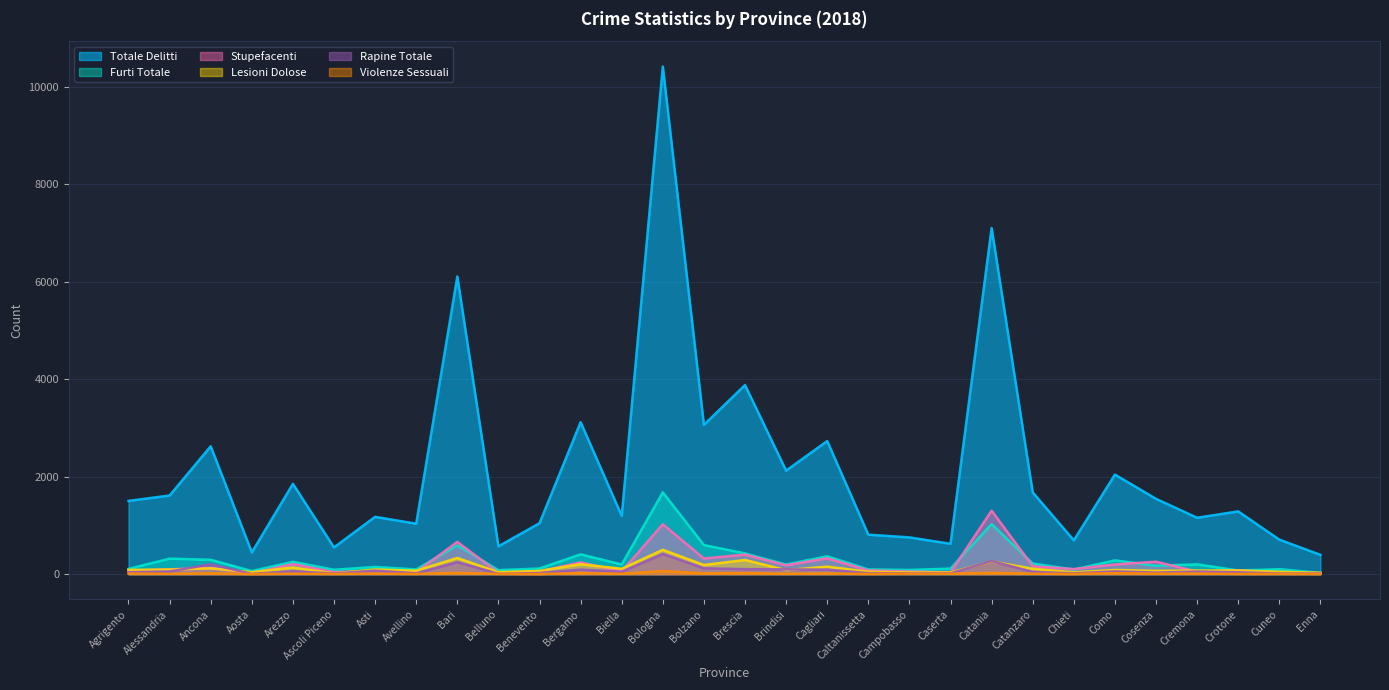

At which category does the chart reach its peak across all series?

Bologna